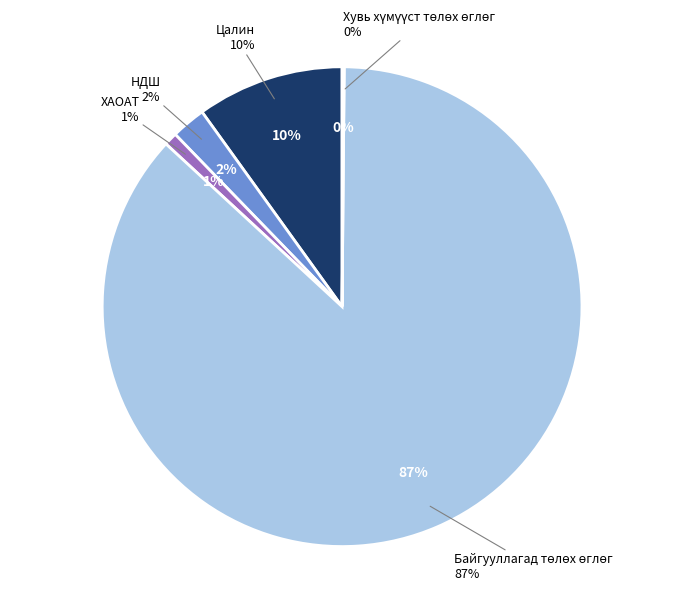

To the nearest percent, what is the difference between the largest and smallest slice percentages?

87%